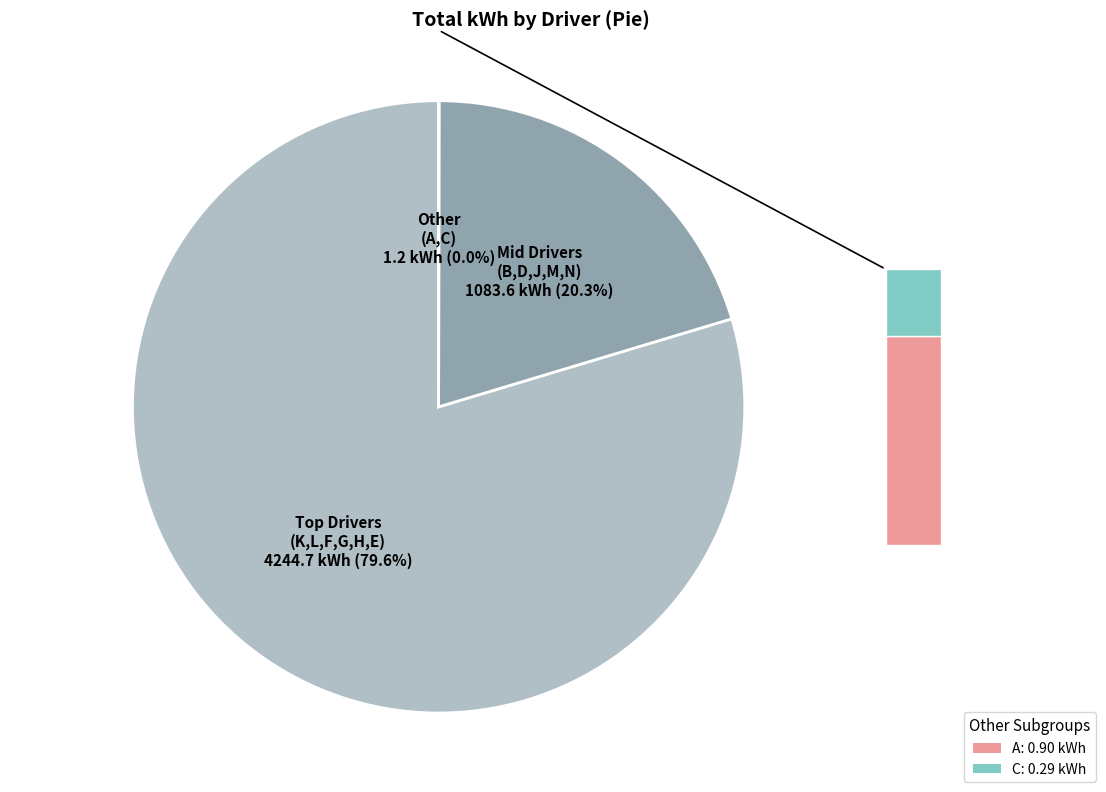

To the nearest percent, what is the difference between the largest and smallest slice percentages?

80%